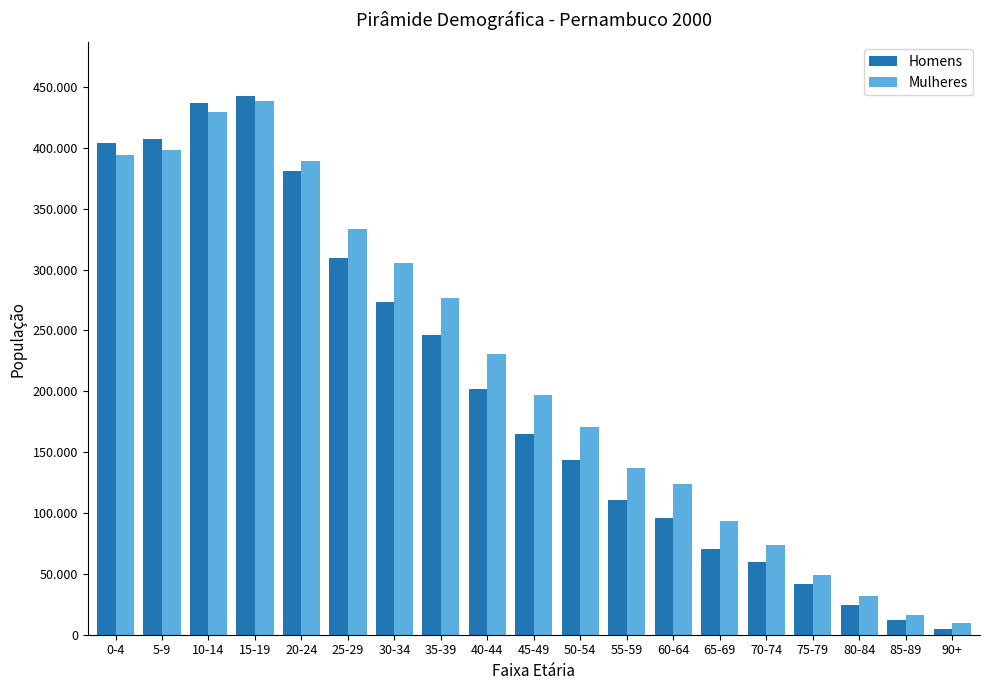

The Mulheres series shows 230618 at 40-44. True or false?

True